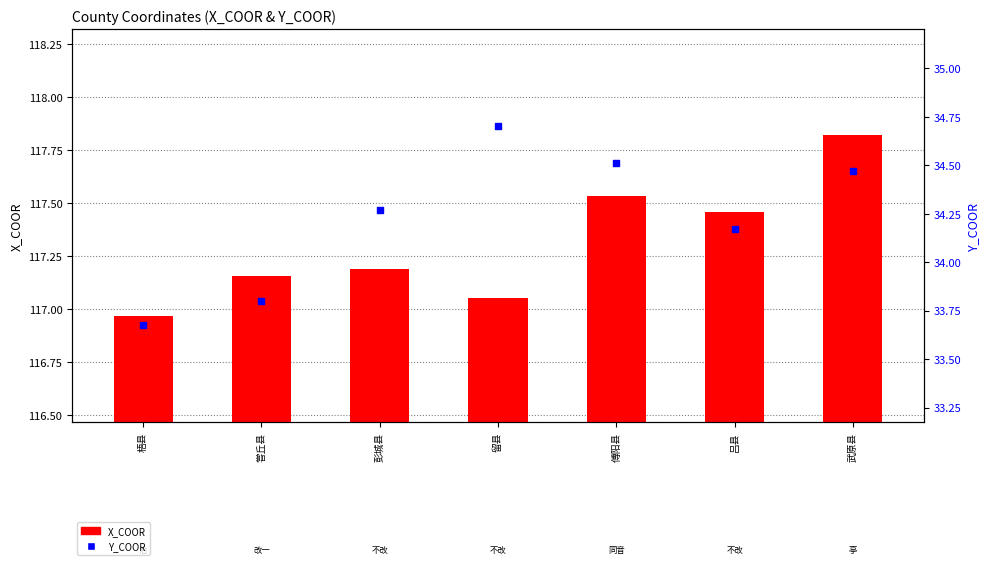

Is the value of X_COOR at 武原县 greater than the value of Y_COOR at 武原县?

Yes